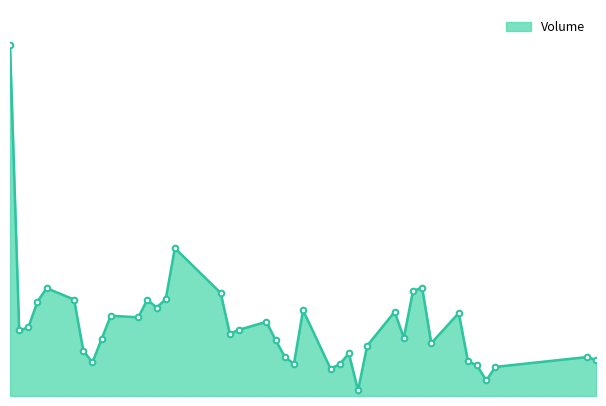

Does the chart have visible grid lines?

No